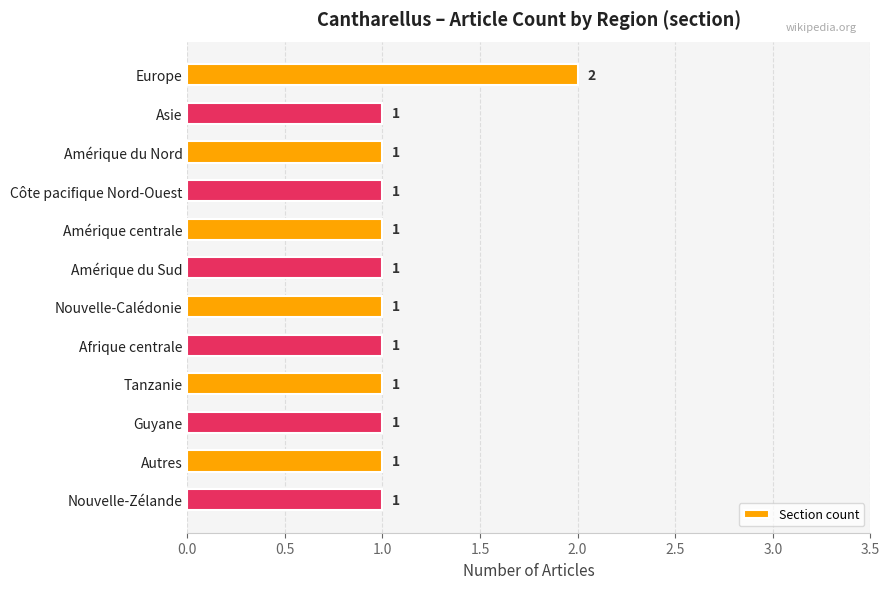

How many values exceed 1?

1